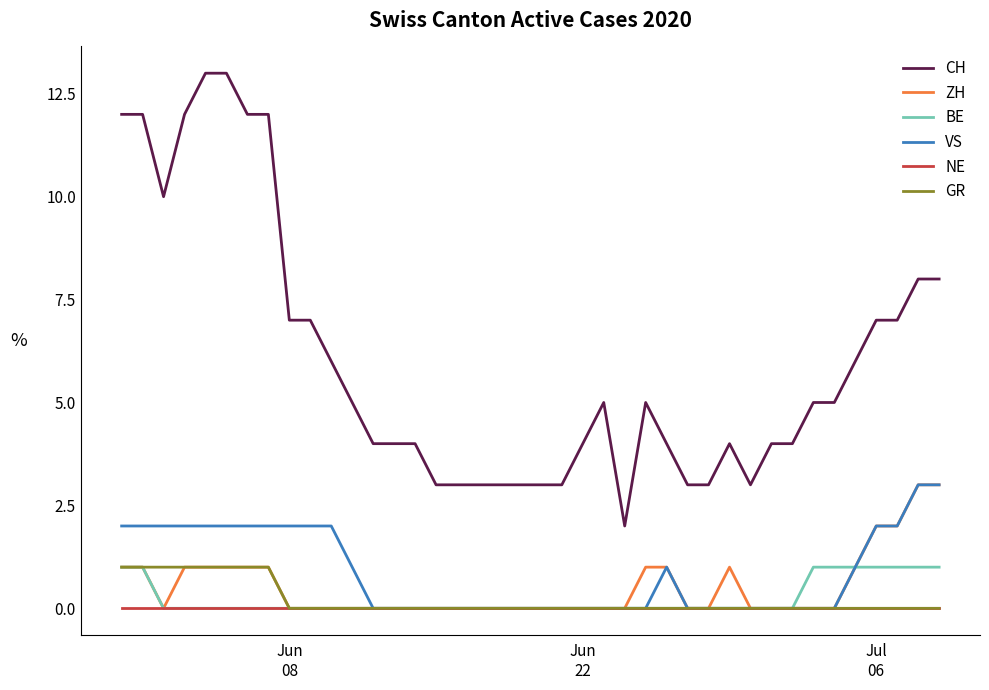

True or false: CH and ZH cross at least once.

False